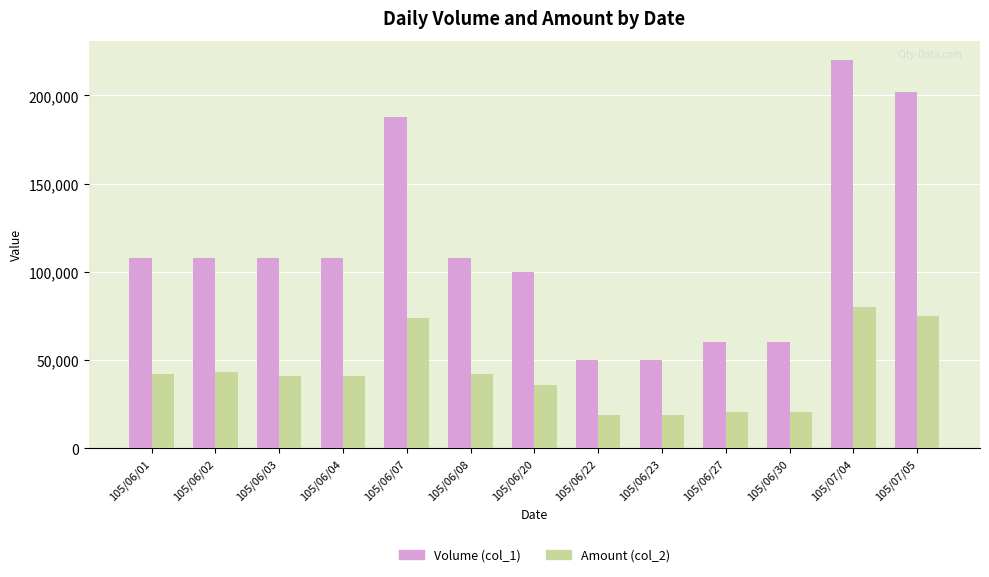

Which series has the largest range (max minus min)?

Volume (col_1)